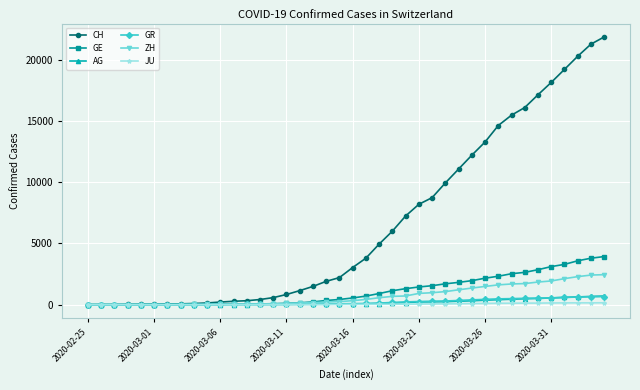

Does the chart have visible grid lines?

Yes